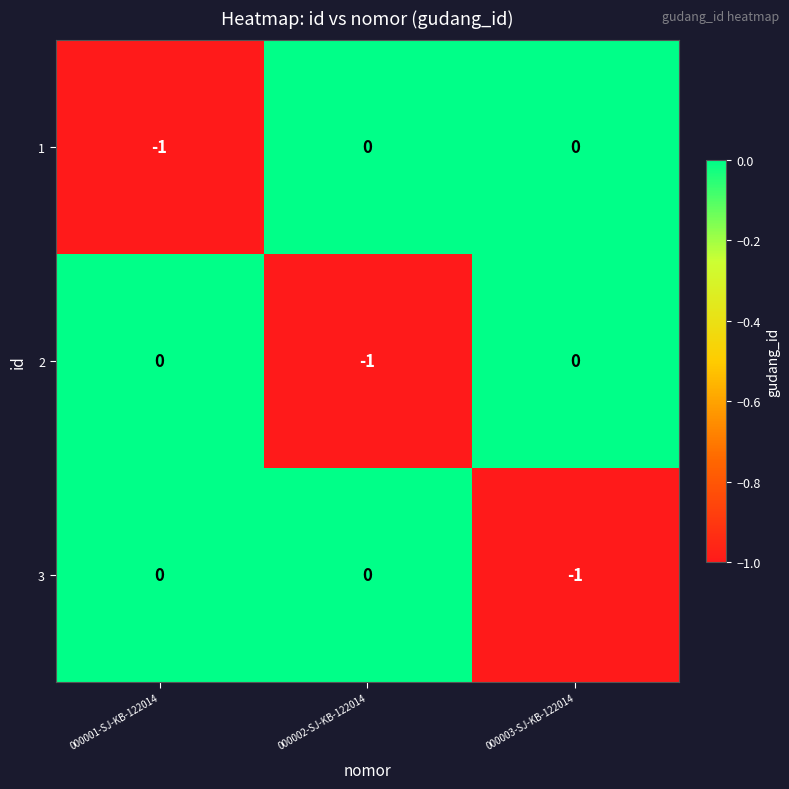

The 2 series shows 0 at 000003-SJ-KB-122014. True or false?

True